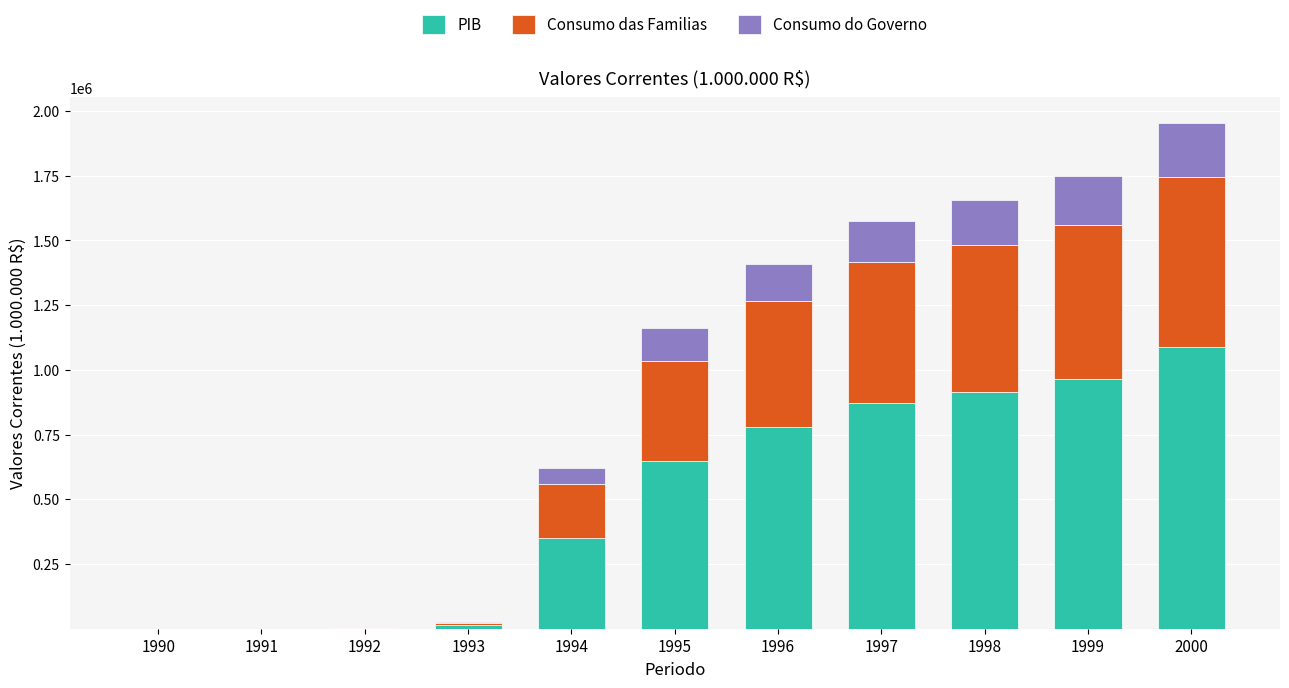

What is the maximum value for PIB?

1086699.9